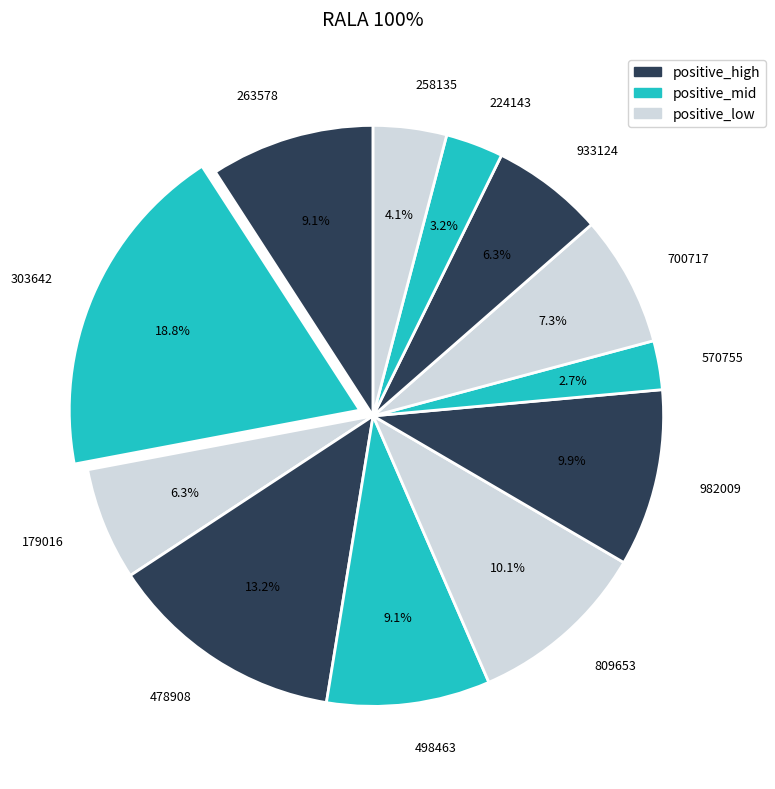

Do 179016 and 982009 together represent more than half of the pie?

No